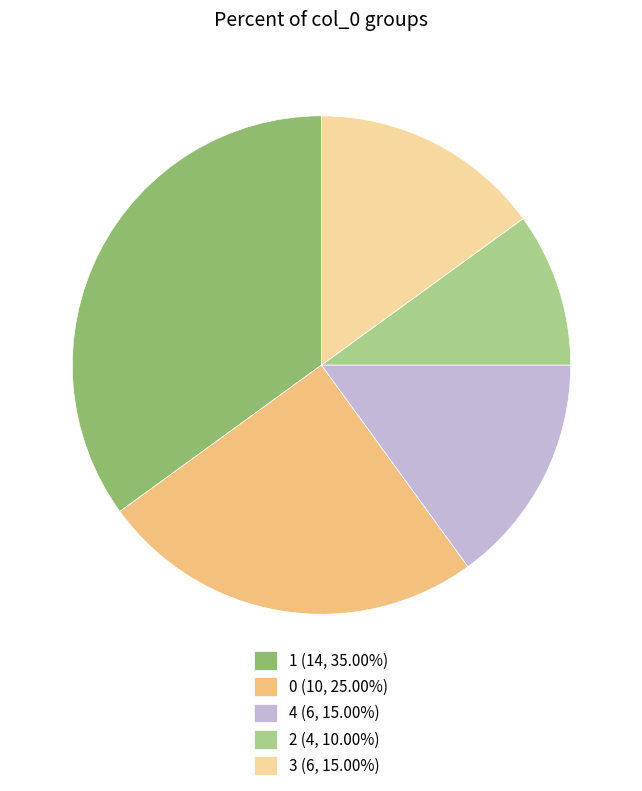

What is the ratio of the value at 0 (10, 25.00%) to the value at 4 (6, 15.00%)?

1.7